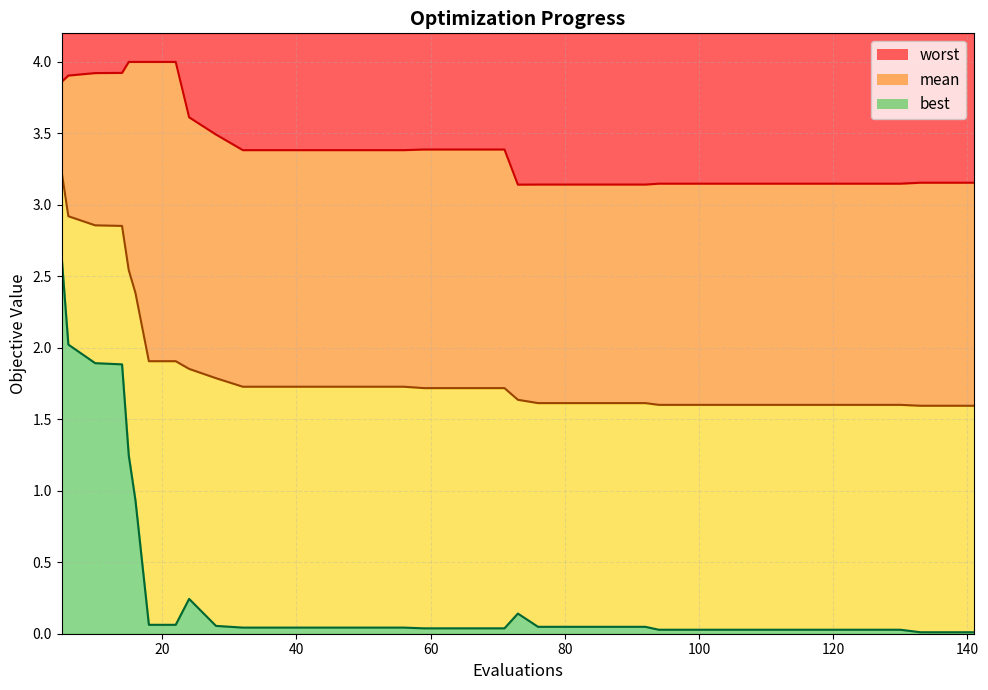

Which series has the largest total across all categories?

worst